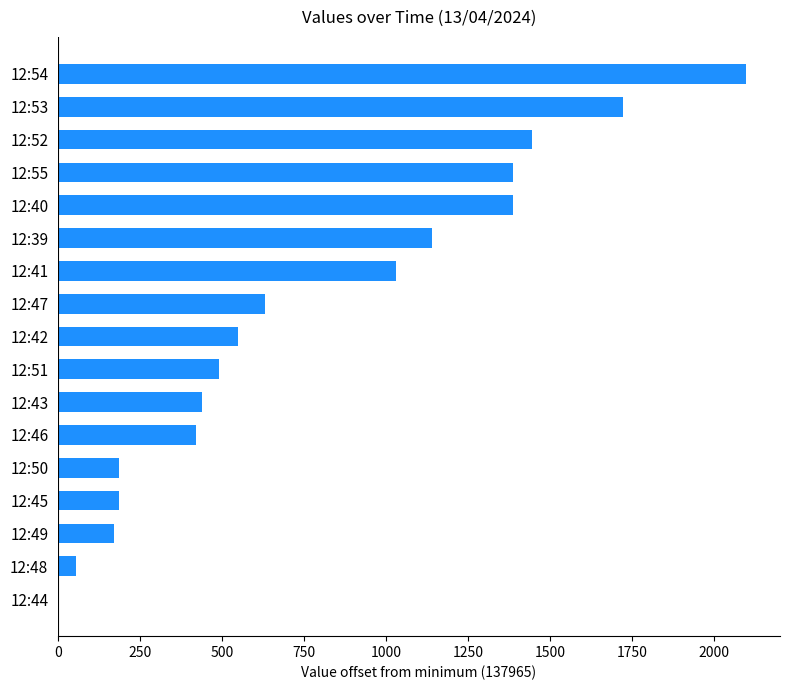

Approximately how many times larger is the value at 12:47 compared to 12:46?

1.5